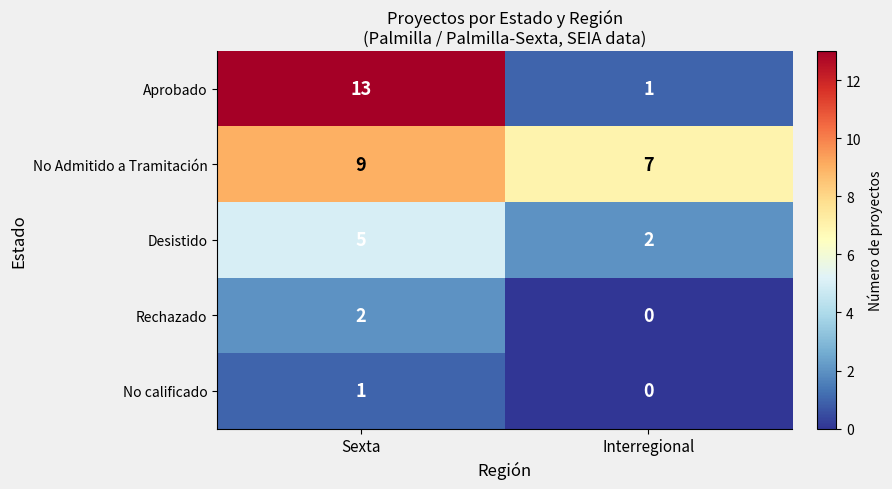

Which label corresponds to the largest value in the chart?

Sexta